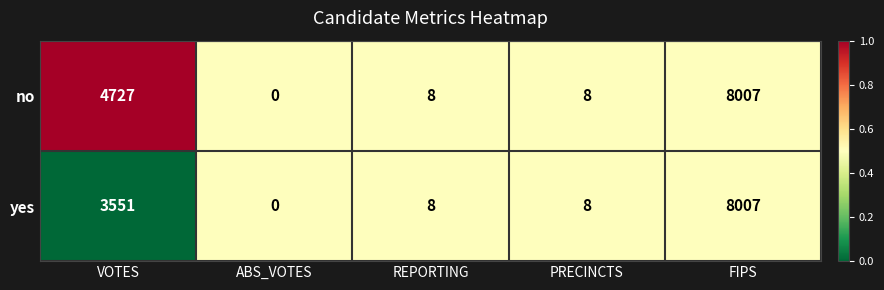

List the series in order of their overall mean, lowest first.

yes, no